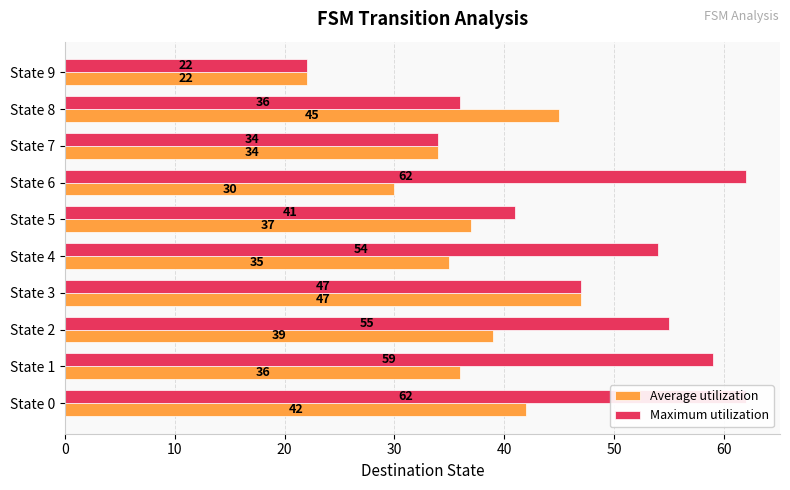

What is the value of the Average utilization bar at the 3rd from the left?

39